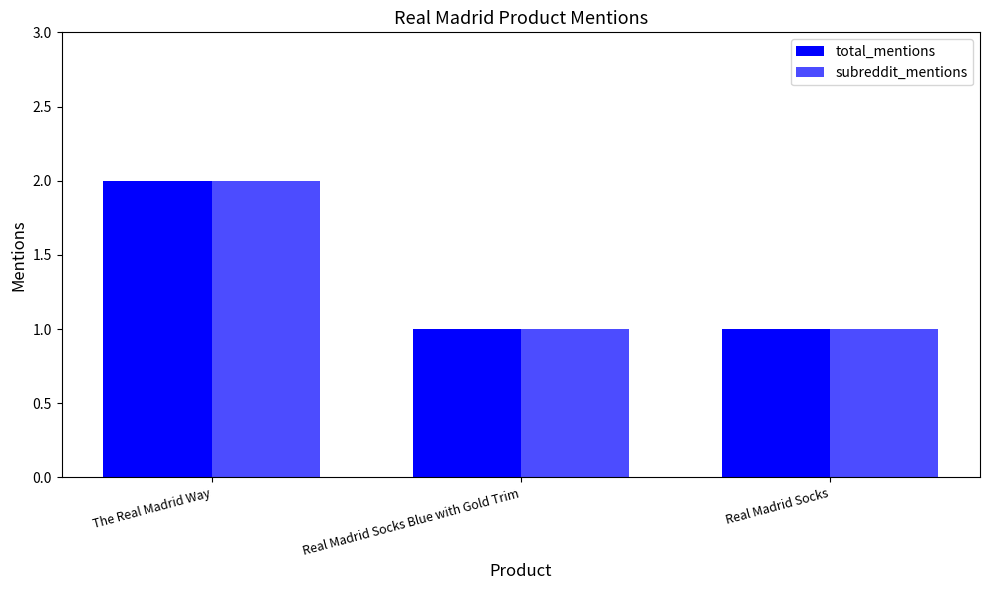

How many distinct data groups are displayed?

2